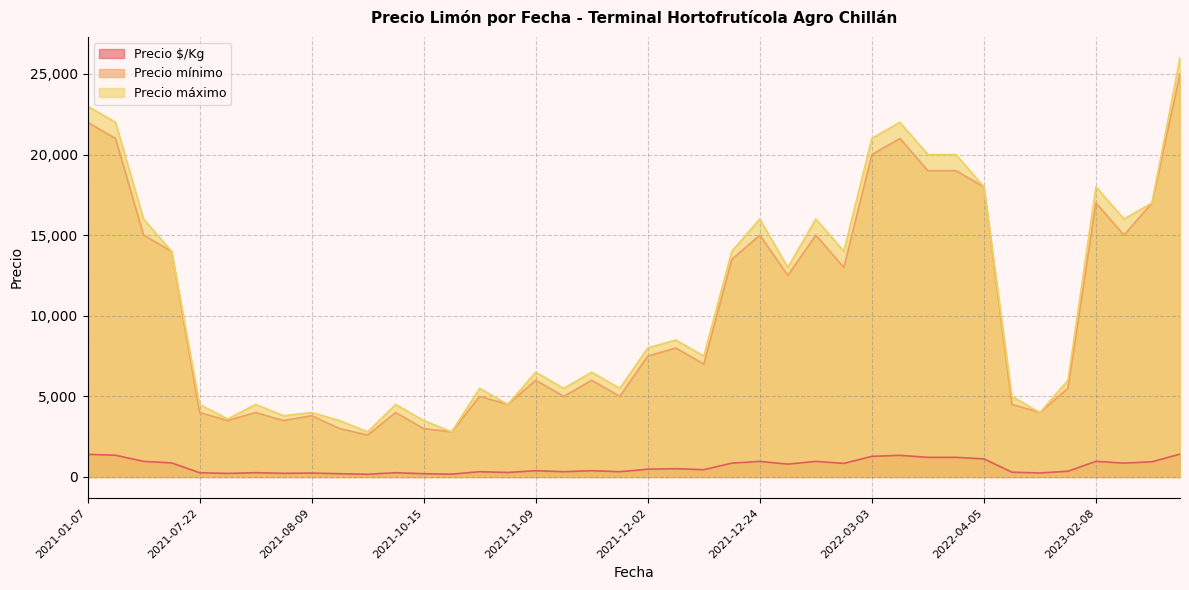

What is the difference between the maximum and minimum values in the Precio máximo series?

23200